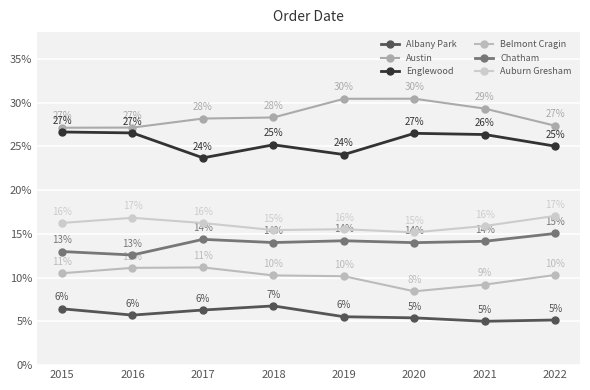

List the series in order of their peak value, highest first.

Austin, Englewood, Auburn Gresham, Chatham, Belmont Cragin, Albany Park